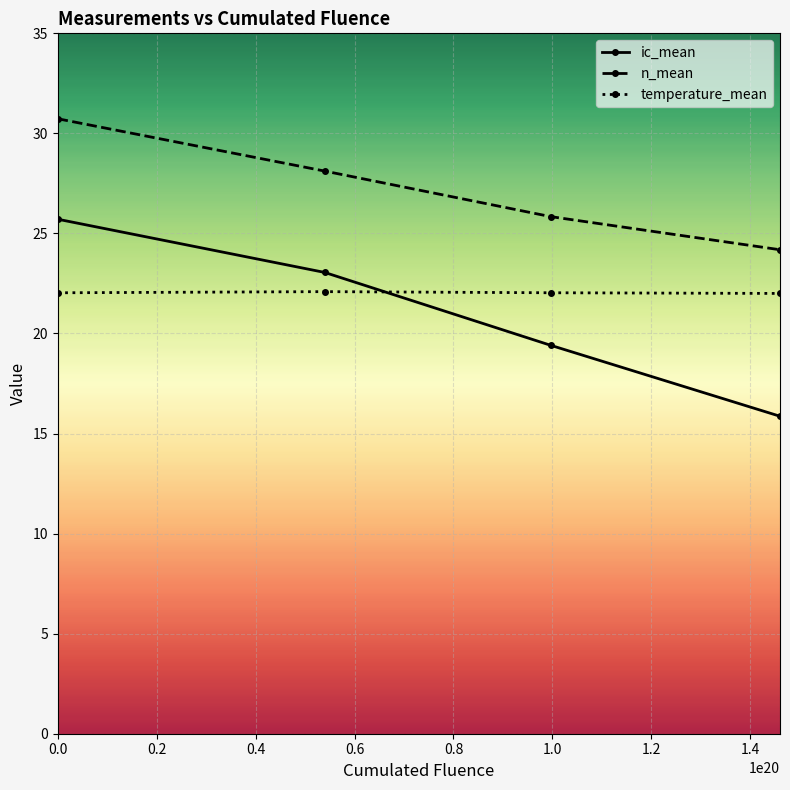

What are all the series names shown in the legend?

ic_mean, n_mean, temperature_mean